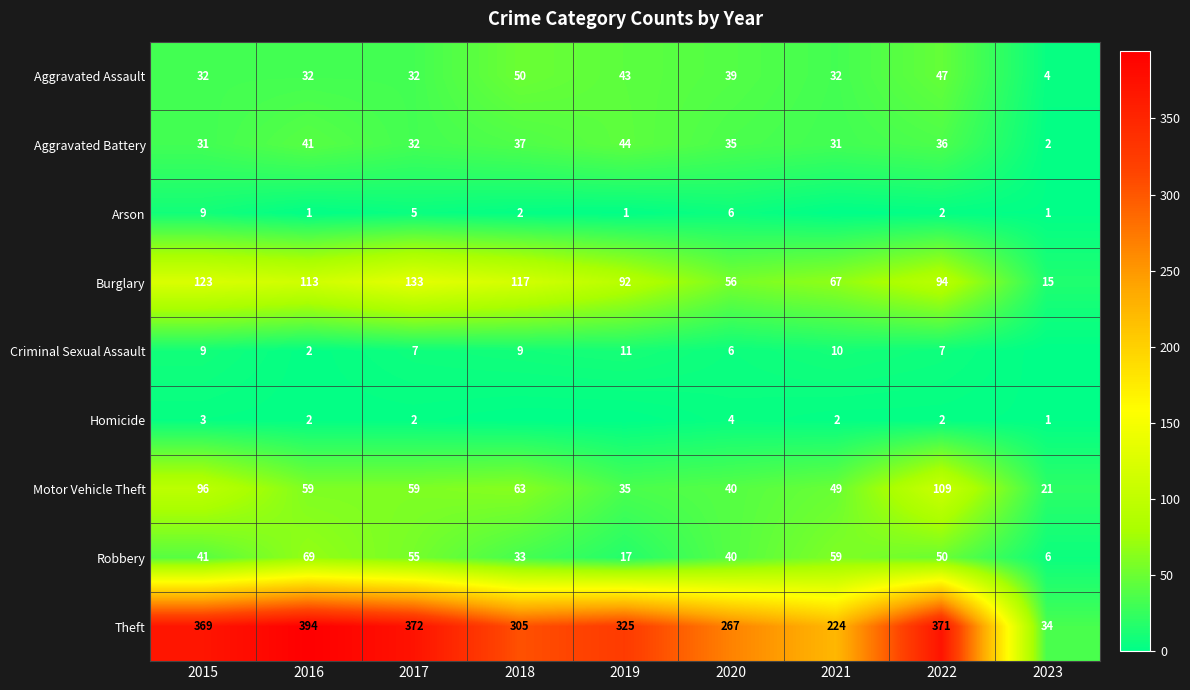

What is the difference between the highest and lowest values at 2022?

369